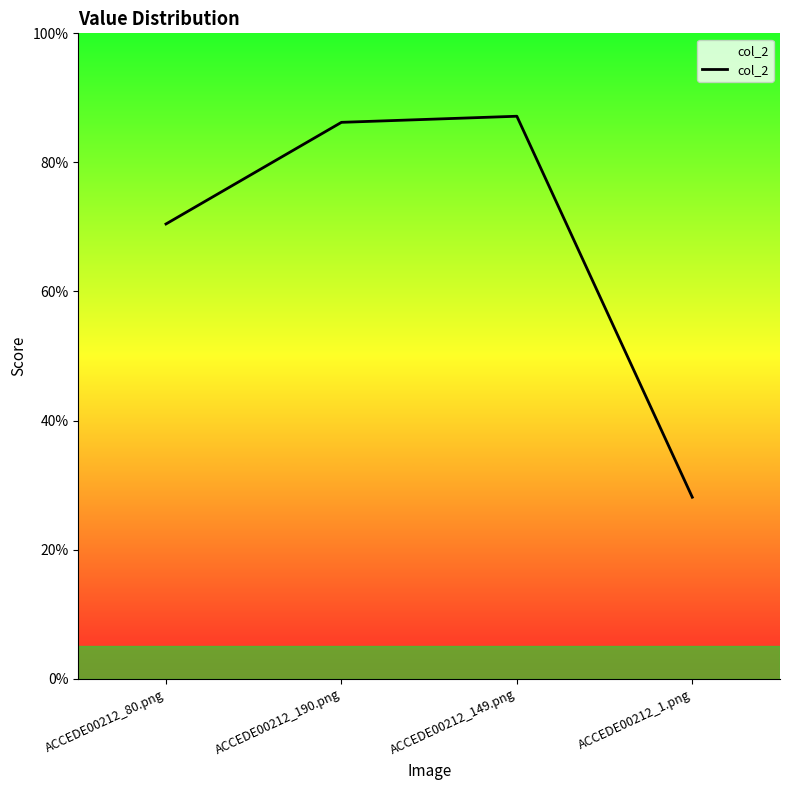

Which has a higher value, ACCEDE00212_190.png or ACCEDE00212_80.png?

ACCEDE00212_190.png